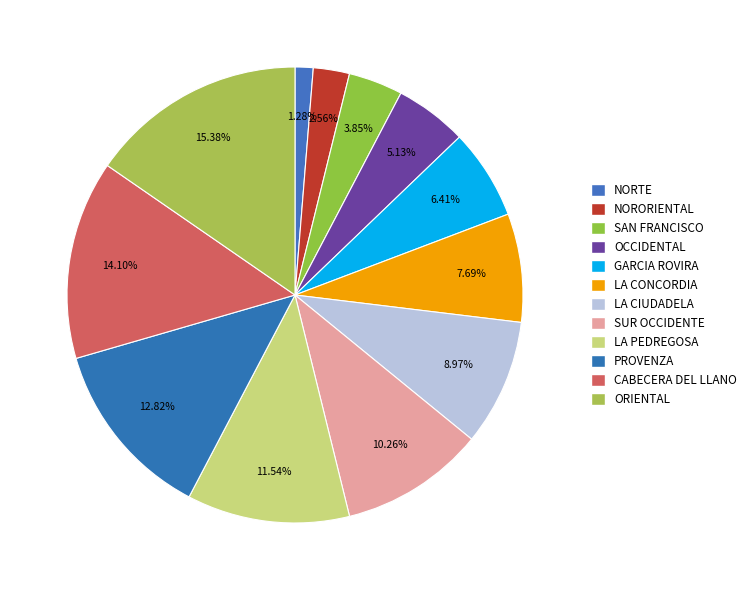

How many slices are in this pie chart?

12